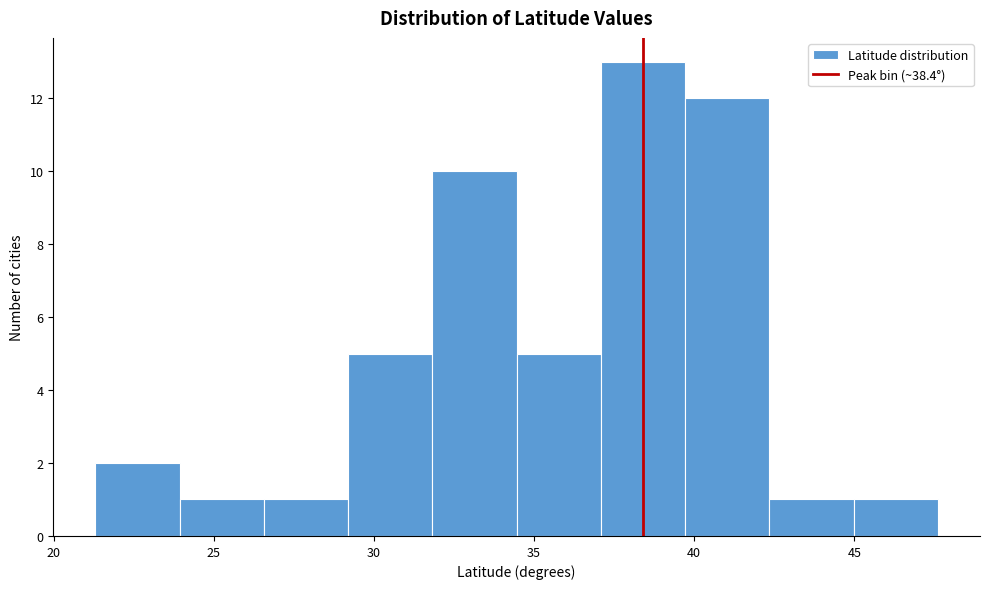

Over which range of the x-axis is the bar tallest?

37.0 to 39.5